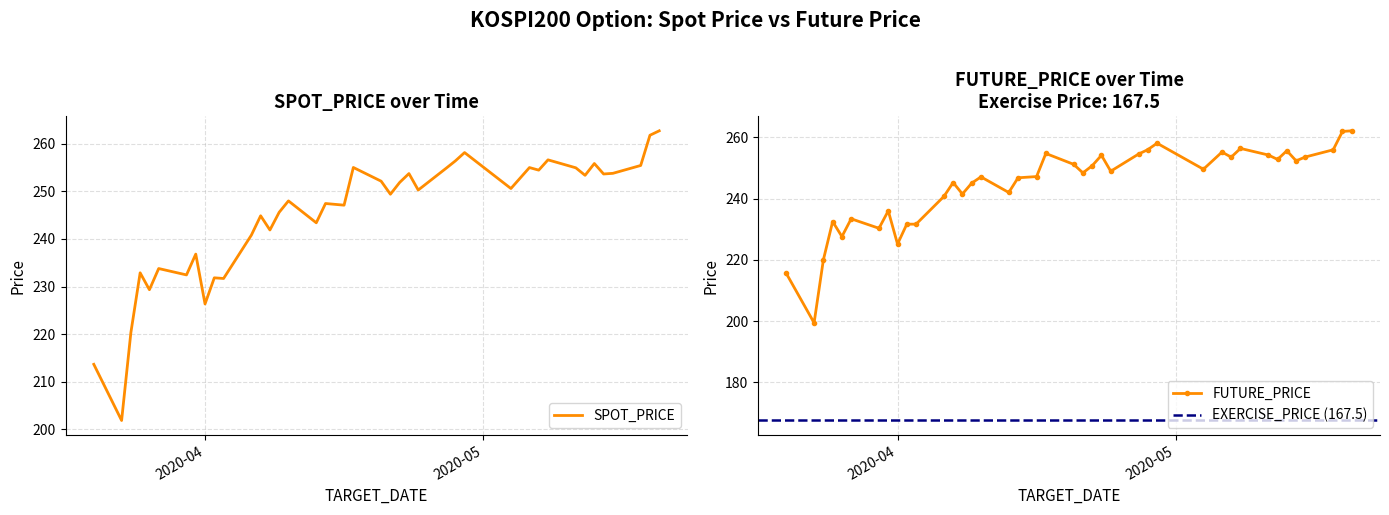

How many intersections are there between SPOT_PRICE and FUTURE_PRICE?

11